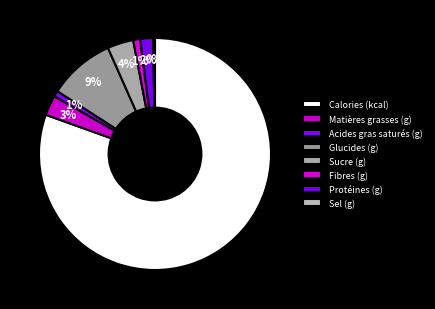

How many segments does this pie chart have?

8